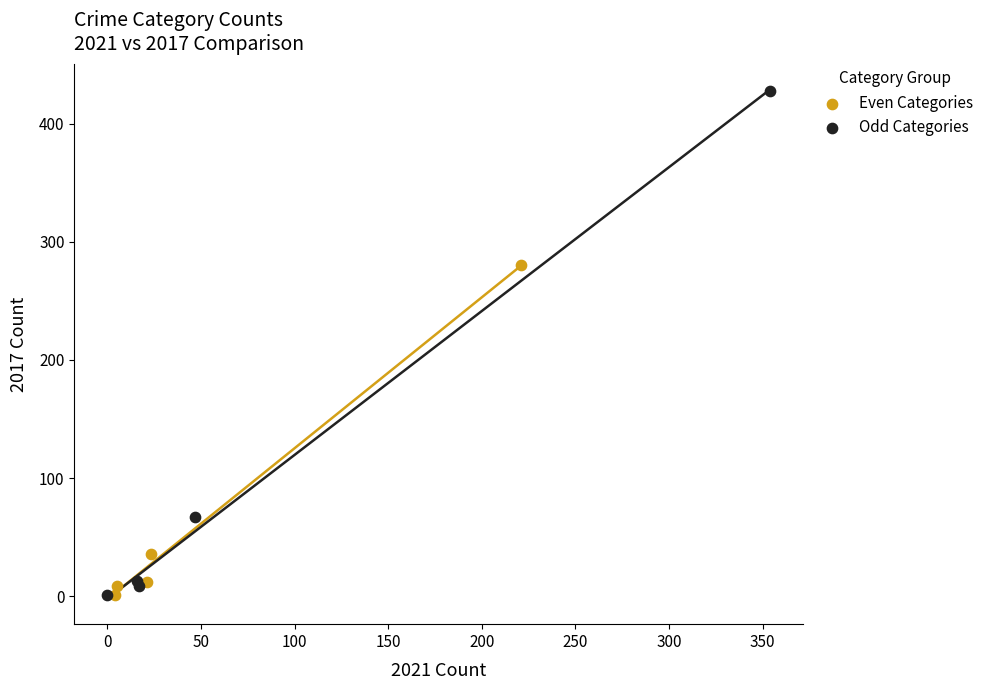

Which series has the largest Y range (max minus min)?

Odd Categories